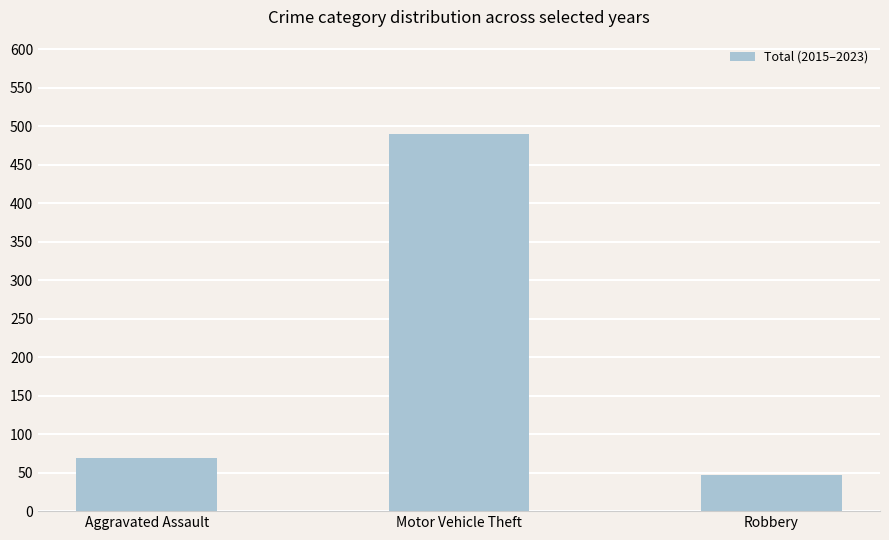

How many bars are there in total?

3